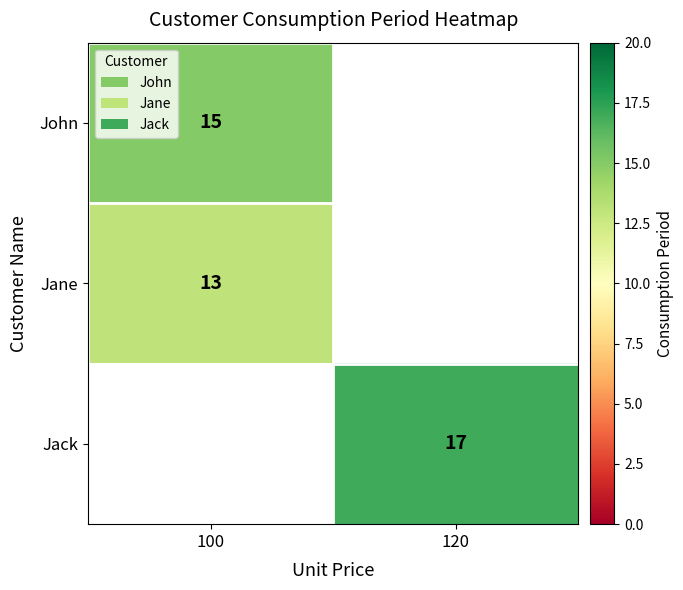

Is it true that Jane equals 13 at 100?

True